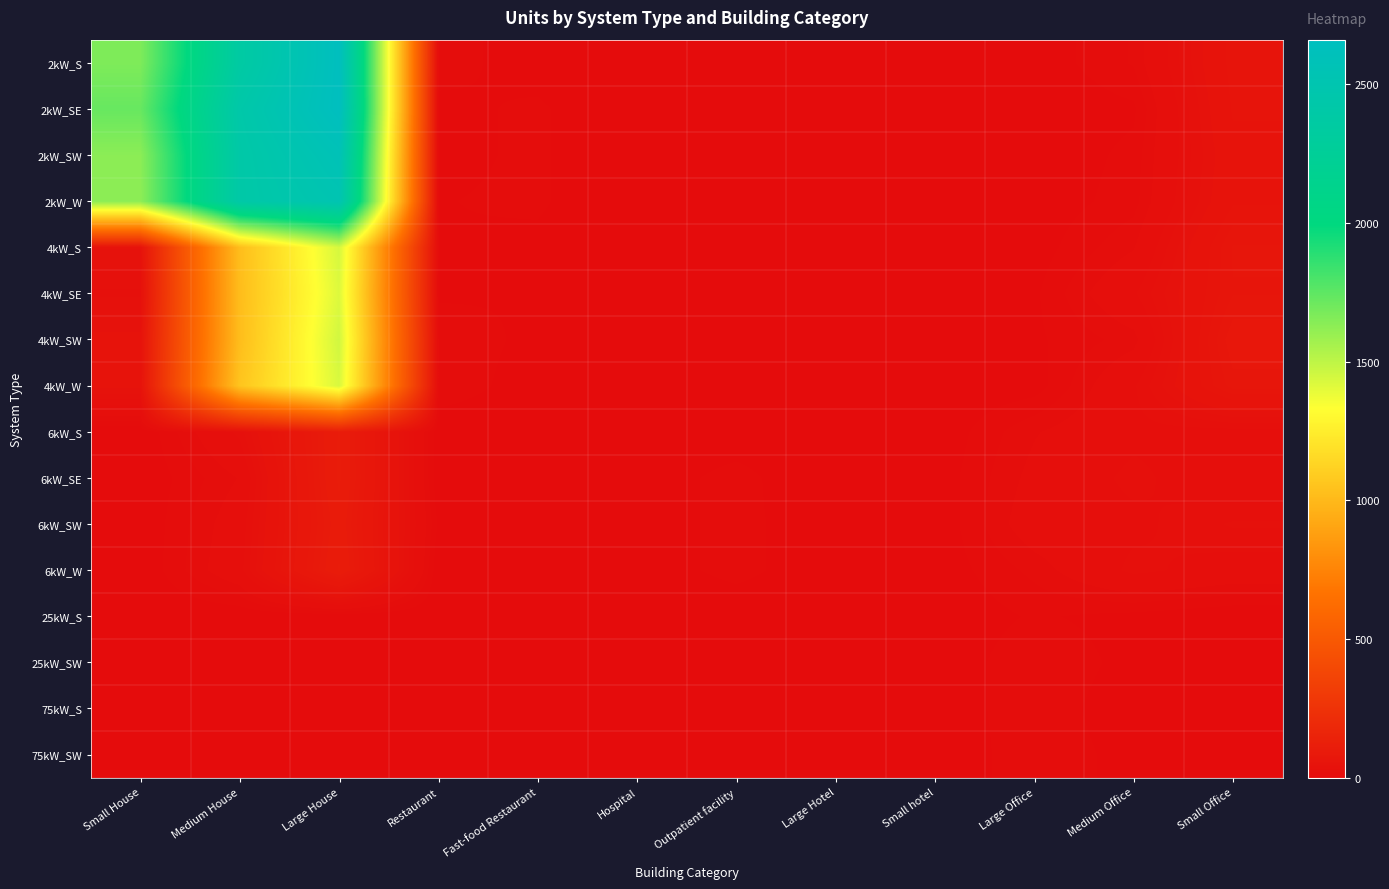

Which series has the largest total across all categories?

2kW_SE